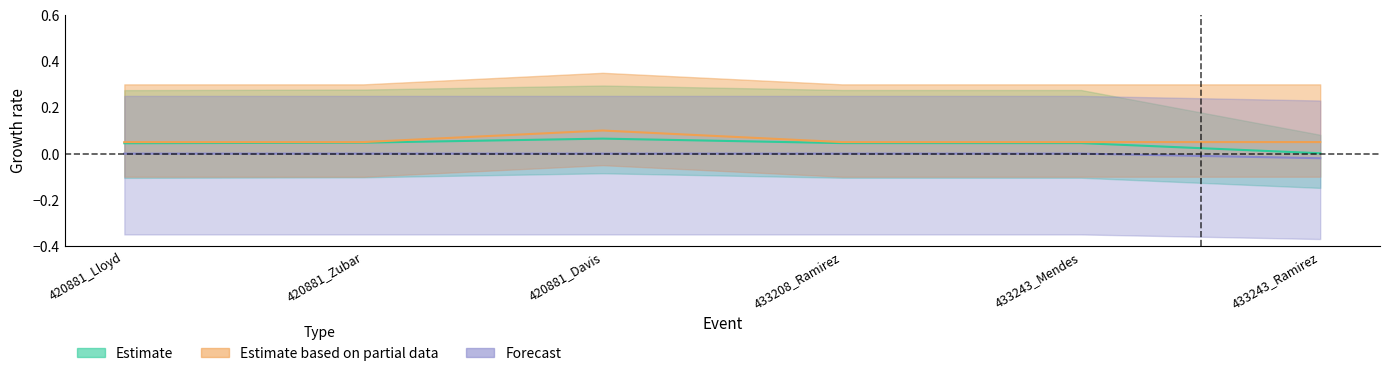

What position from the left is 420881_Lloyd?

1